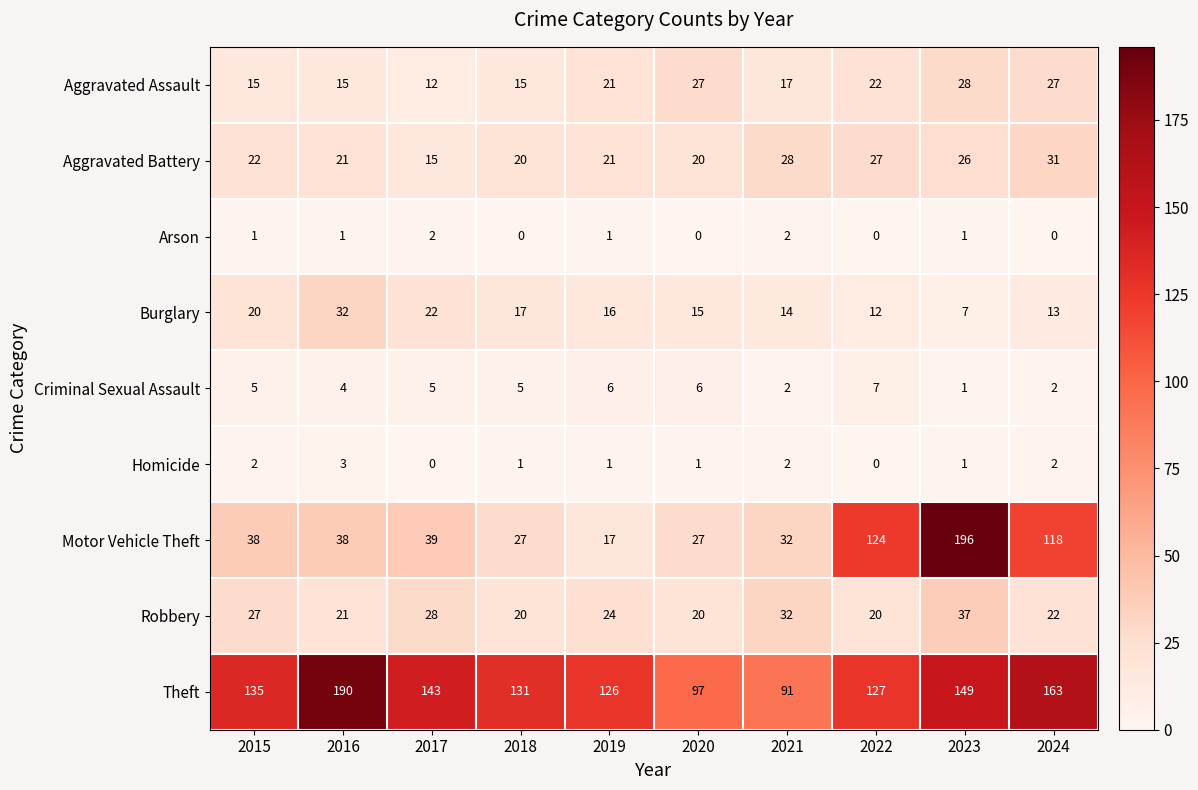

What is the sum of all Aggravated Battery values?

231